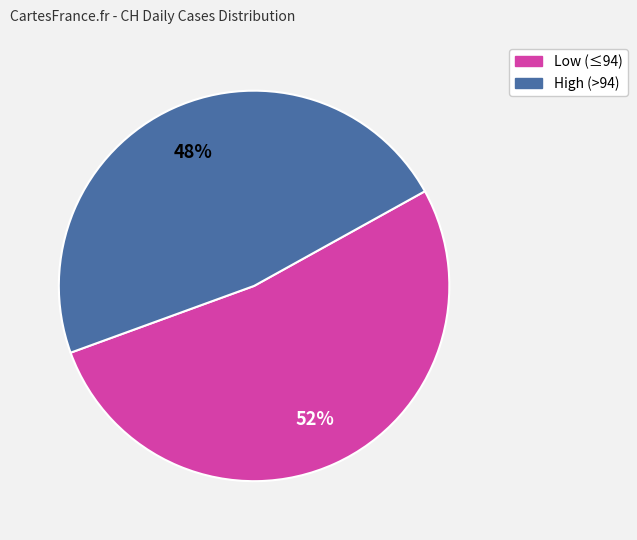

How many segments does this pie chart have?

2